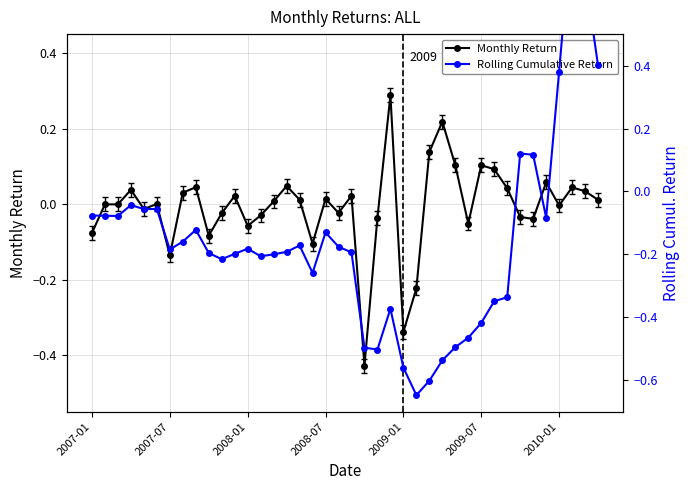

At 2008-07, list the series in order from smallest to largest.

Rolling Cumulative Return, Monthly Return